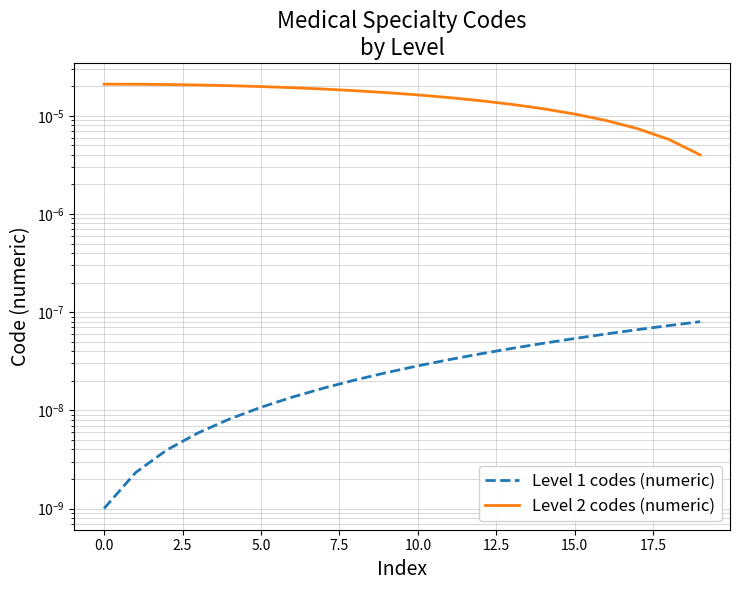

True or false: Level 1 codes (numeric) and Level 2 codes (numeric) intersect in this chart.

False